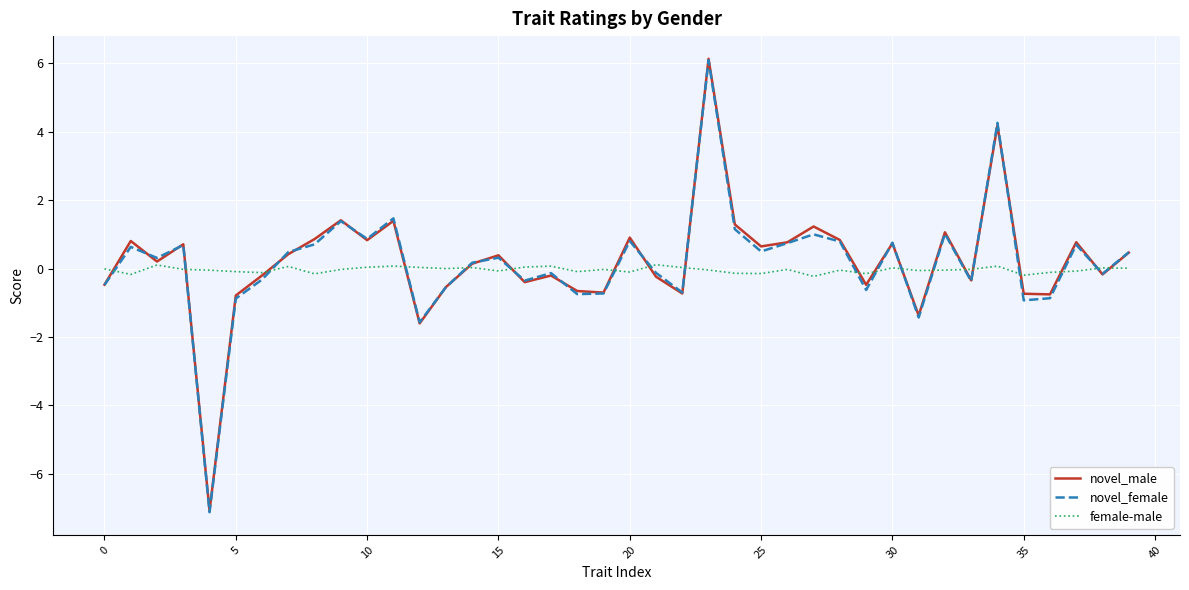

How many interior local peaks does the novel_female series have?

13